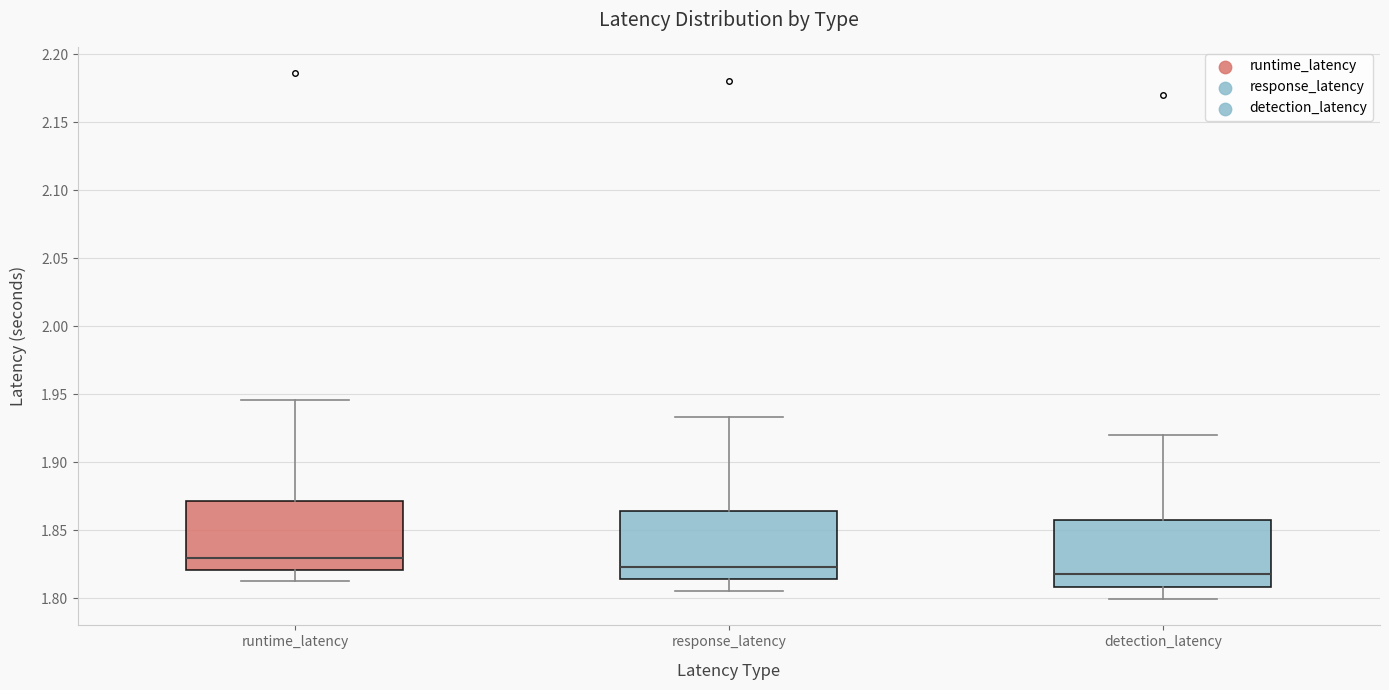

Where is the lower edge of the box for detection_latency on the y-axis? The values are not printed on the chart, so give them approximately, as read against the axis.

1.810